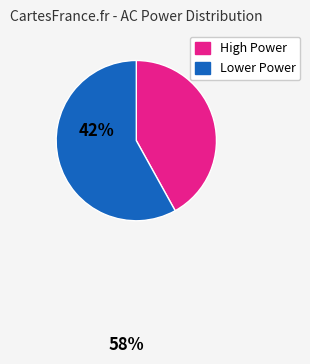

Is there a majority slice in this chart?

Yes